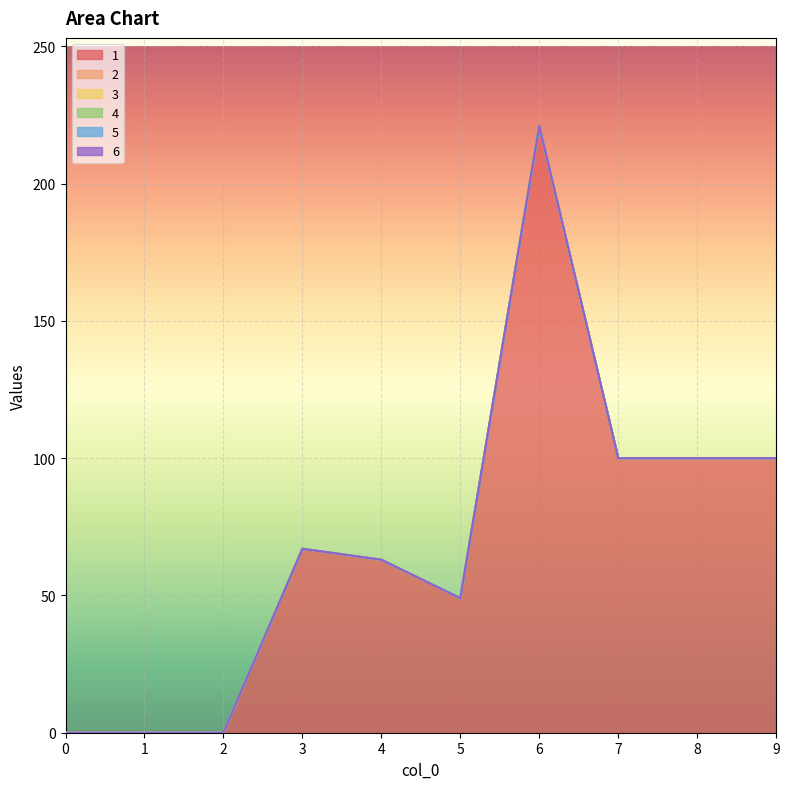

True or false: 2 and 3 cross at least once.

False